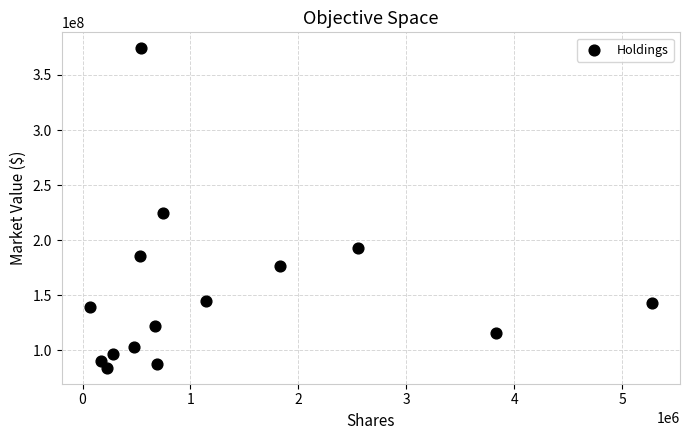

What Y value in the scatter plot is closest to 229143851?

224264244.2